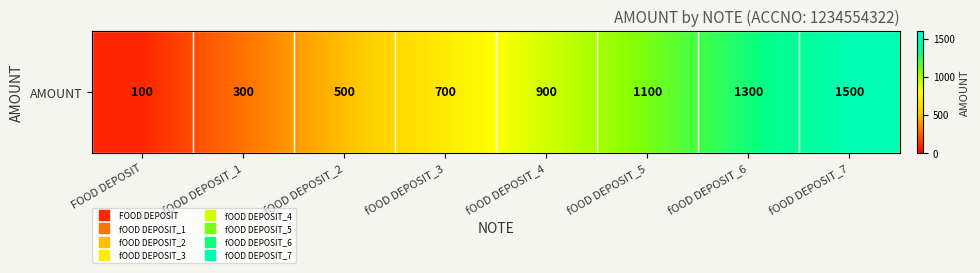

What is the average value?

800